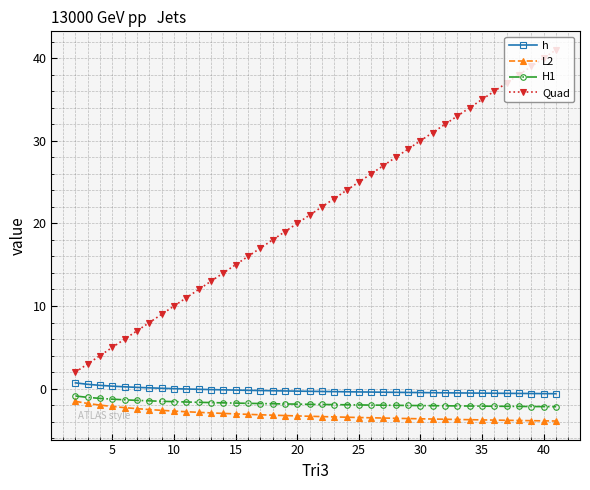

Which series has the widest spread of values?

Quad